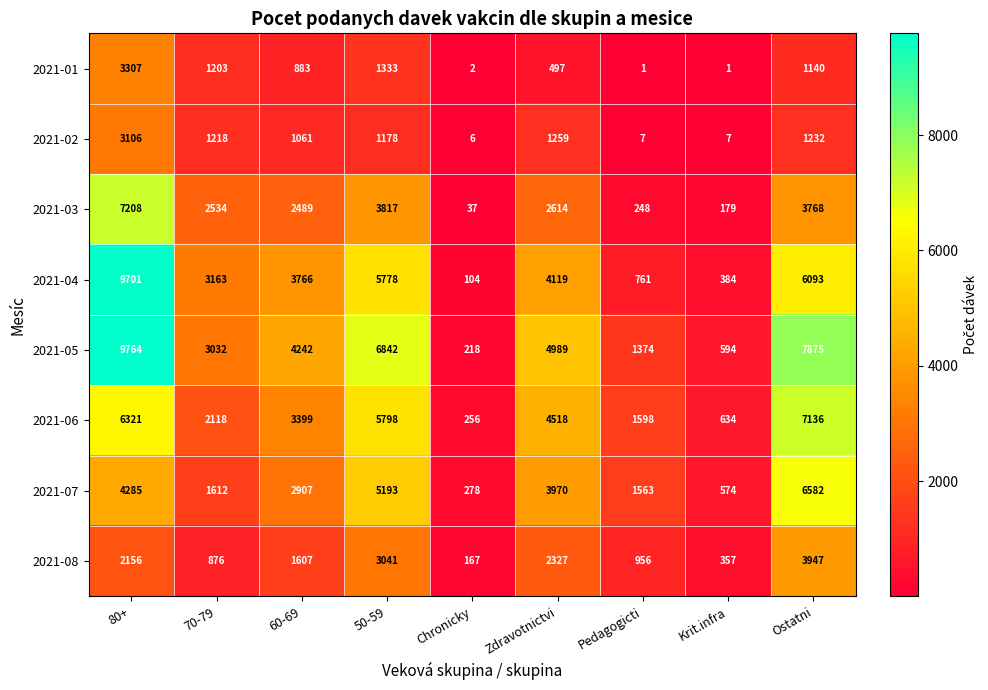

What is the spread (max minus min) of values at Zdravotnictvi?

4492